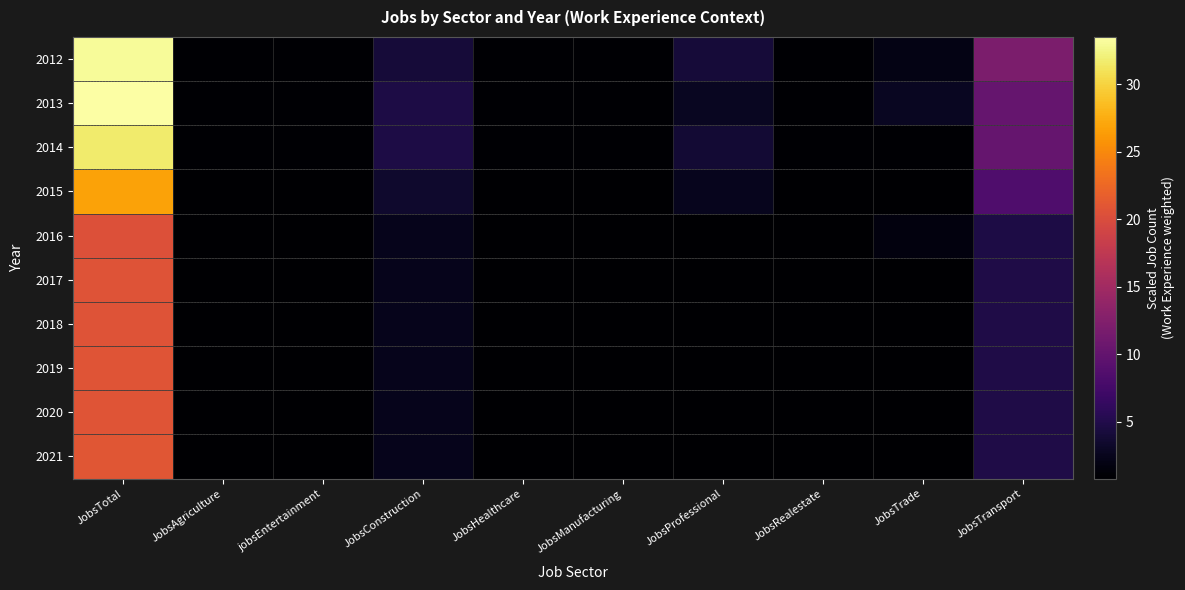

Which has a higher value, JobsConstruction or JobsHealthcare?

JobsConstruction